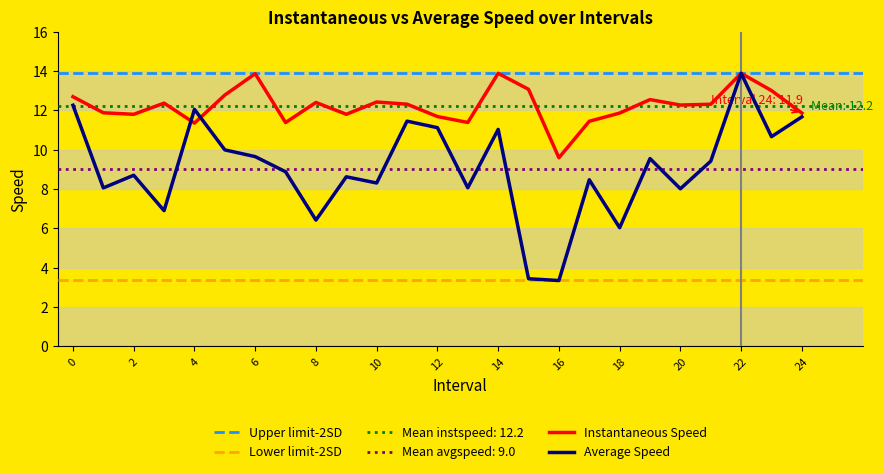

Between 0 and 14, which series saw the biggest shift?

avgspeed